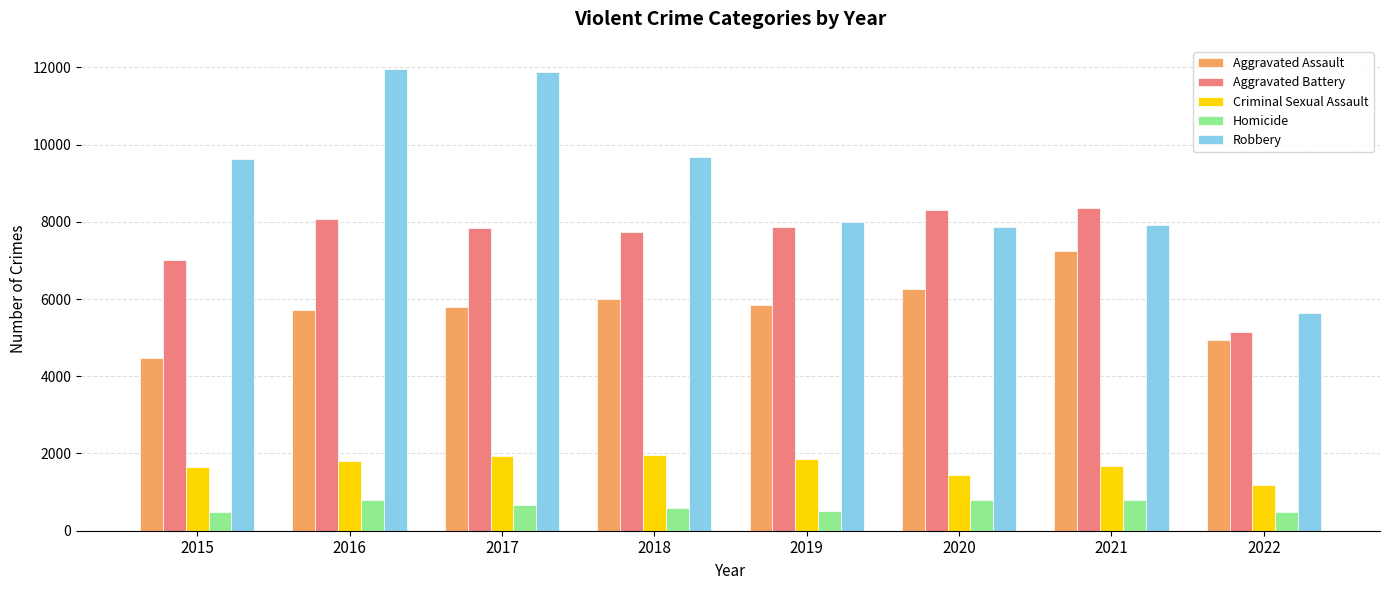

What is the sum of the Robbery values at 2017 and 2020?

19735